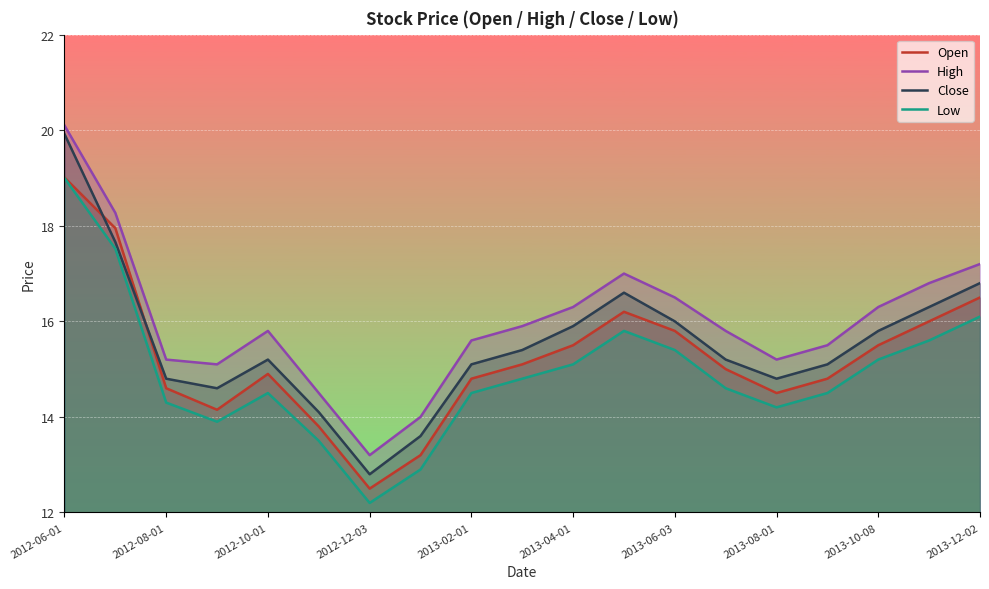

Where is the first local maximum for Open?

2012-10-01